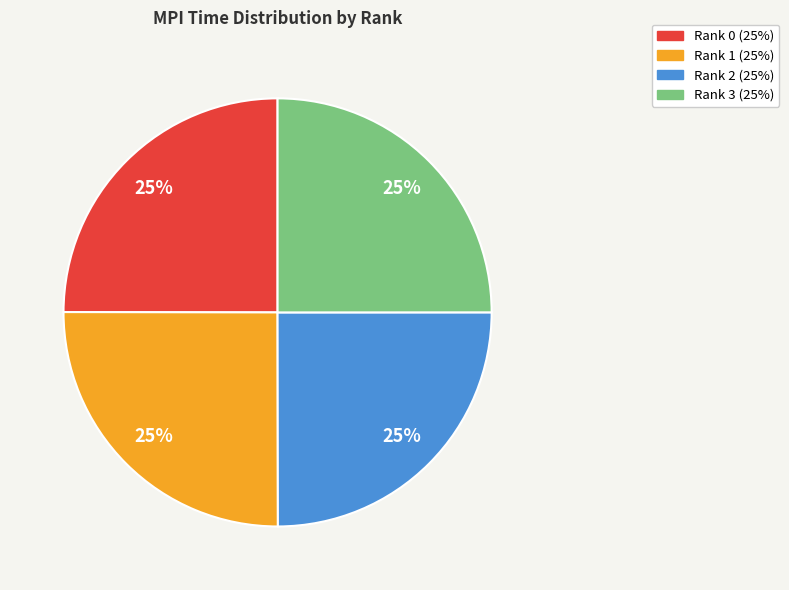

To the nearest percent, what is the combined percentage of Rank 0 and Rank 1?

50%